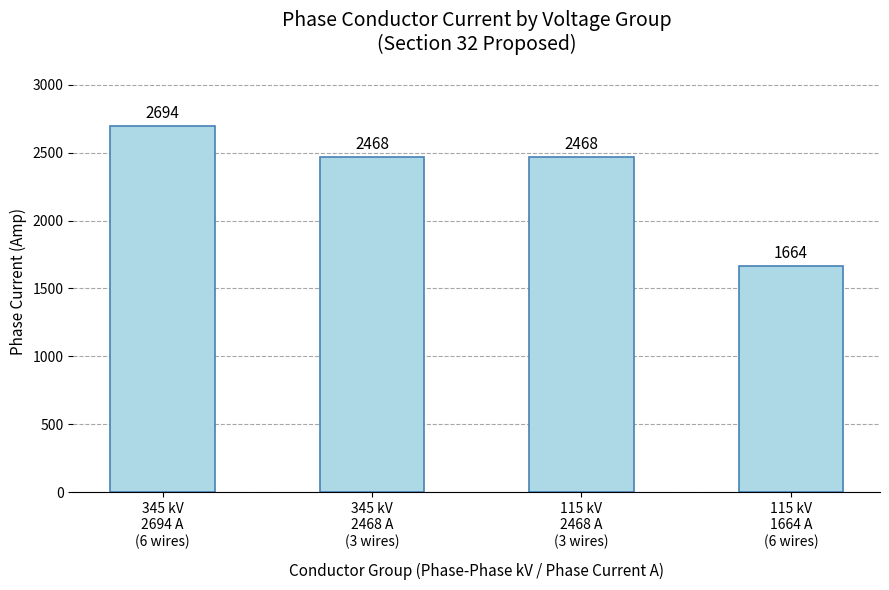

Which has a higher value, 115 kV
1664 A
(6 wires) or 345 kV
2468 A
(3 wires)?

345 kV
2468 A
(3 wires)